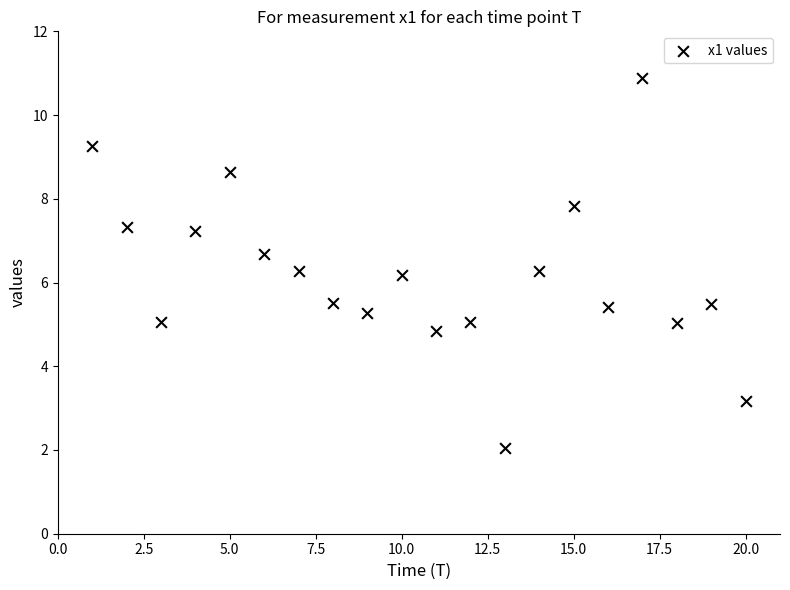

What is the range of X values (max minus min)?

19.0